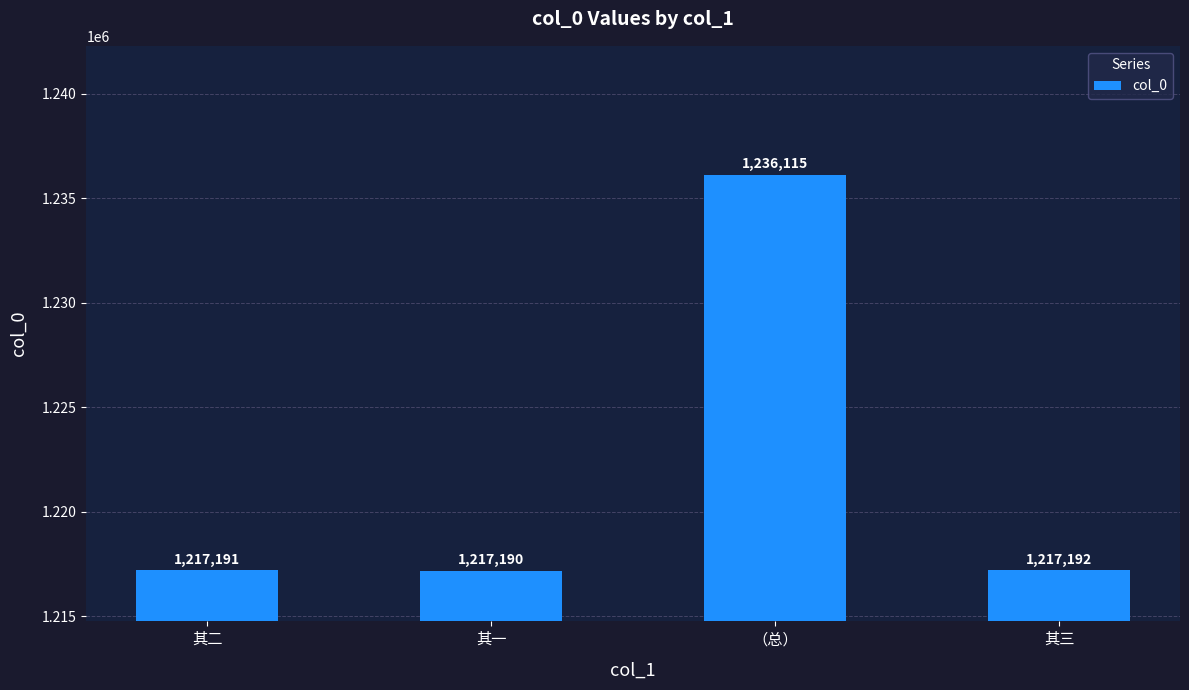

Which label corresponds to the largest value in the chart?

（总）